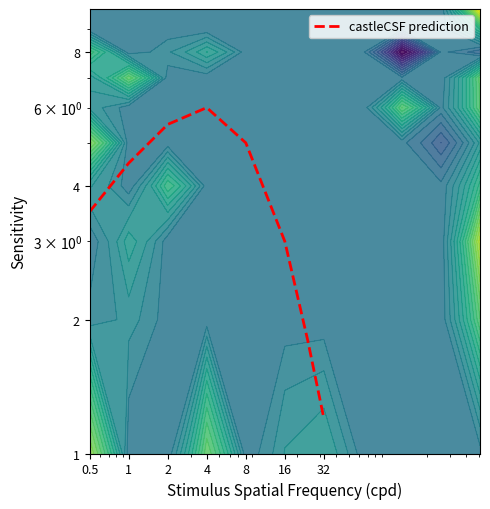

How many series are shown in this chart?

1